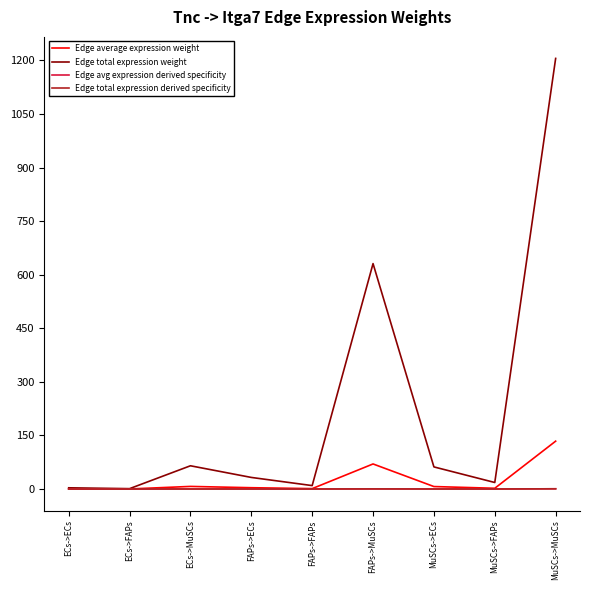

Does the chart display data point markers on the line(s)?

No